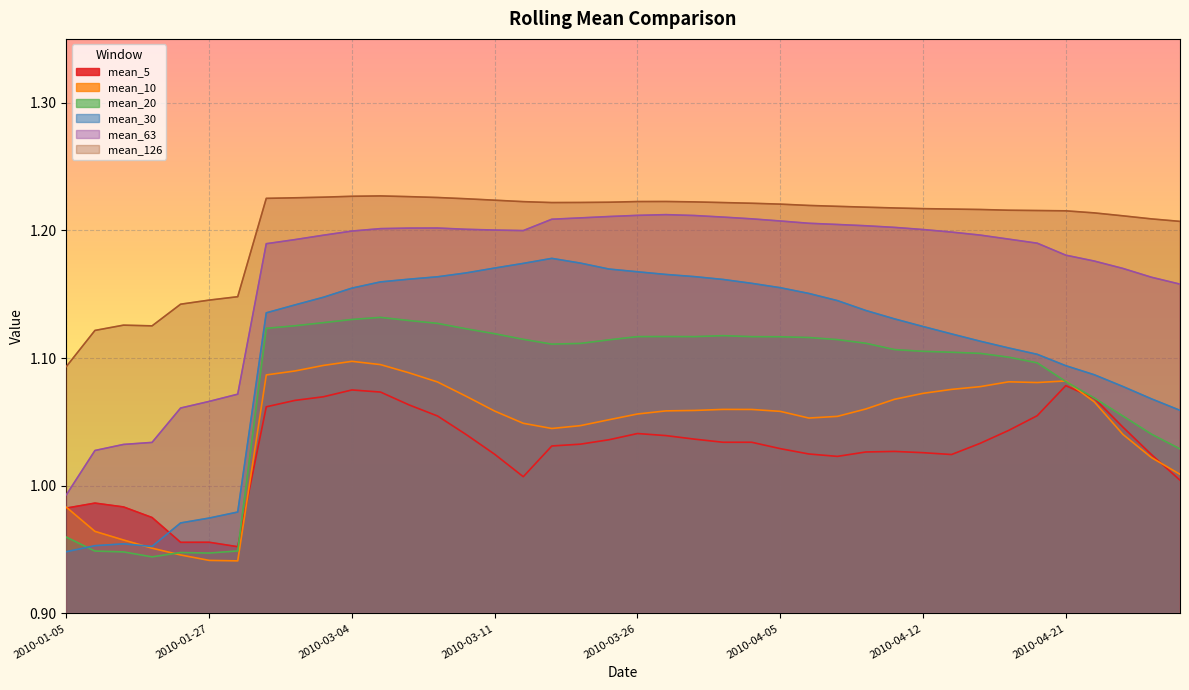

What is the approximate value of mean_30 at 2010-03-29?

1.2